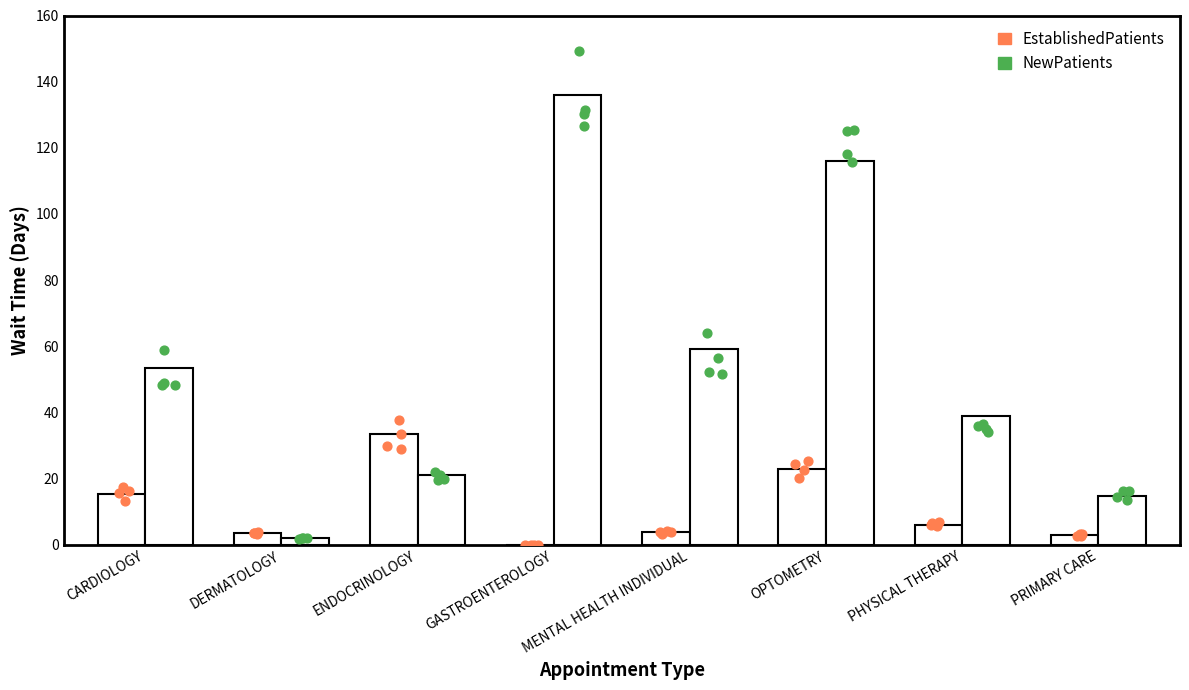

Which series has the largest total across all categories?

NewPatients